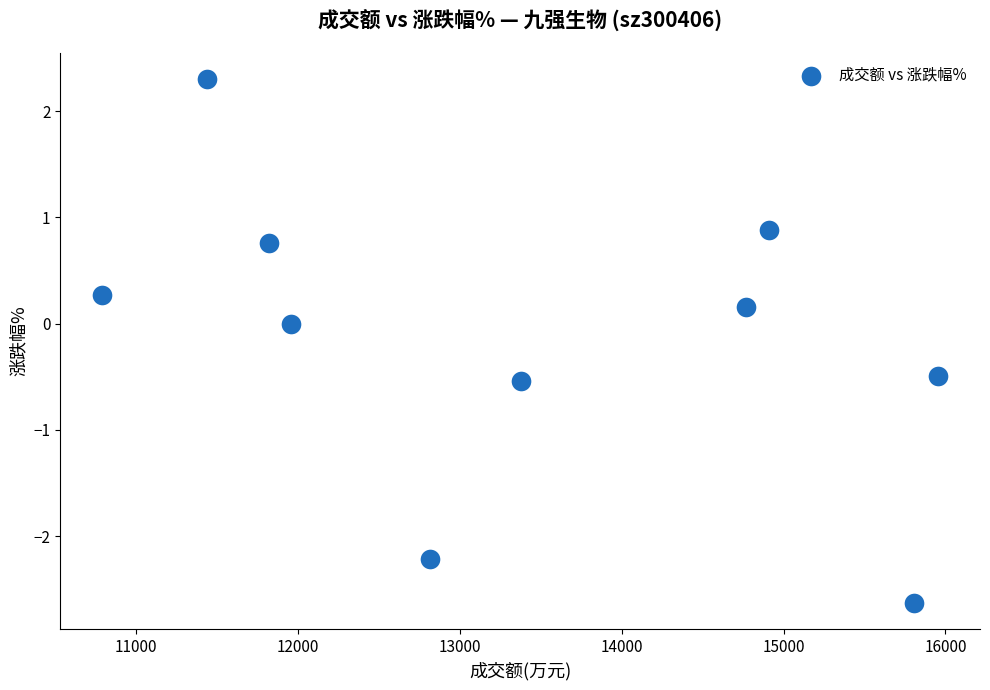

What is the range of Y values (max minus min)?

4.9